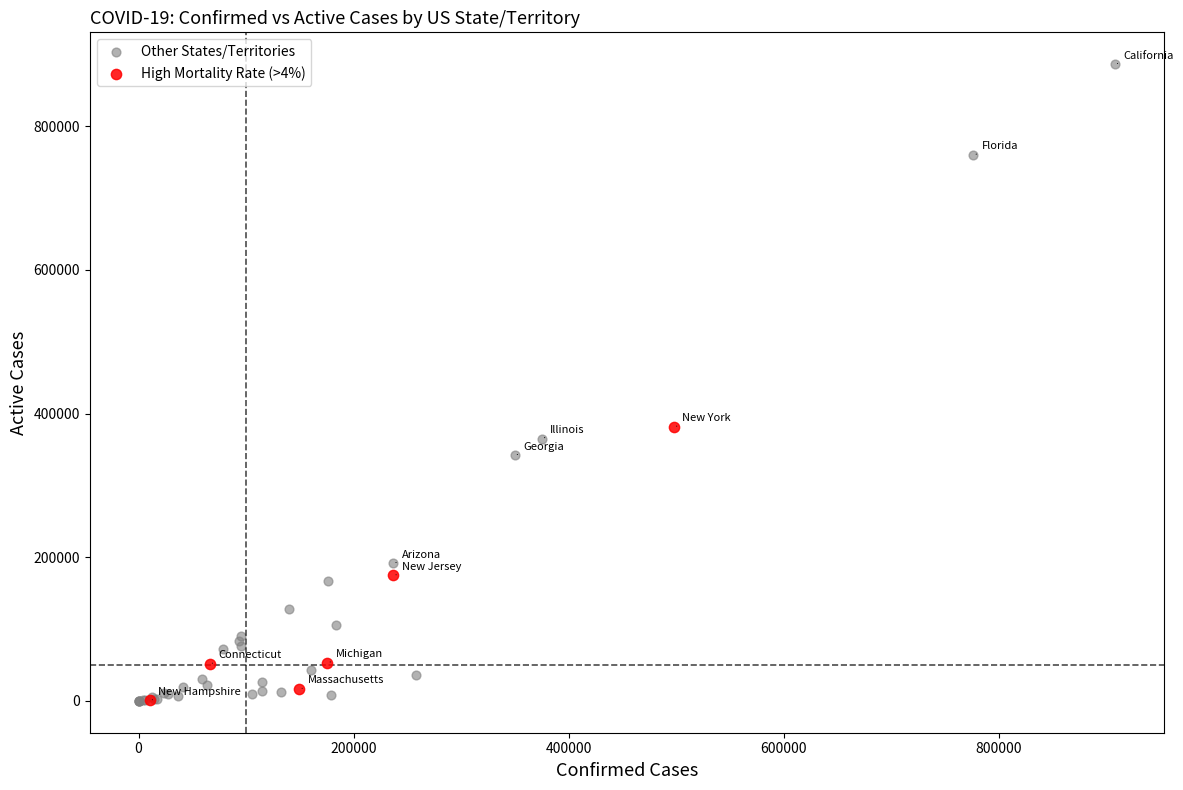

Which series has the widest spread of Y values?

Other States/Territories